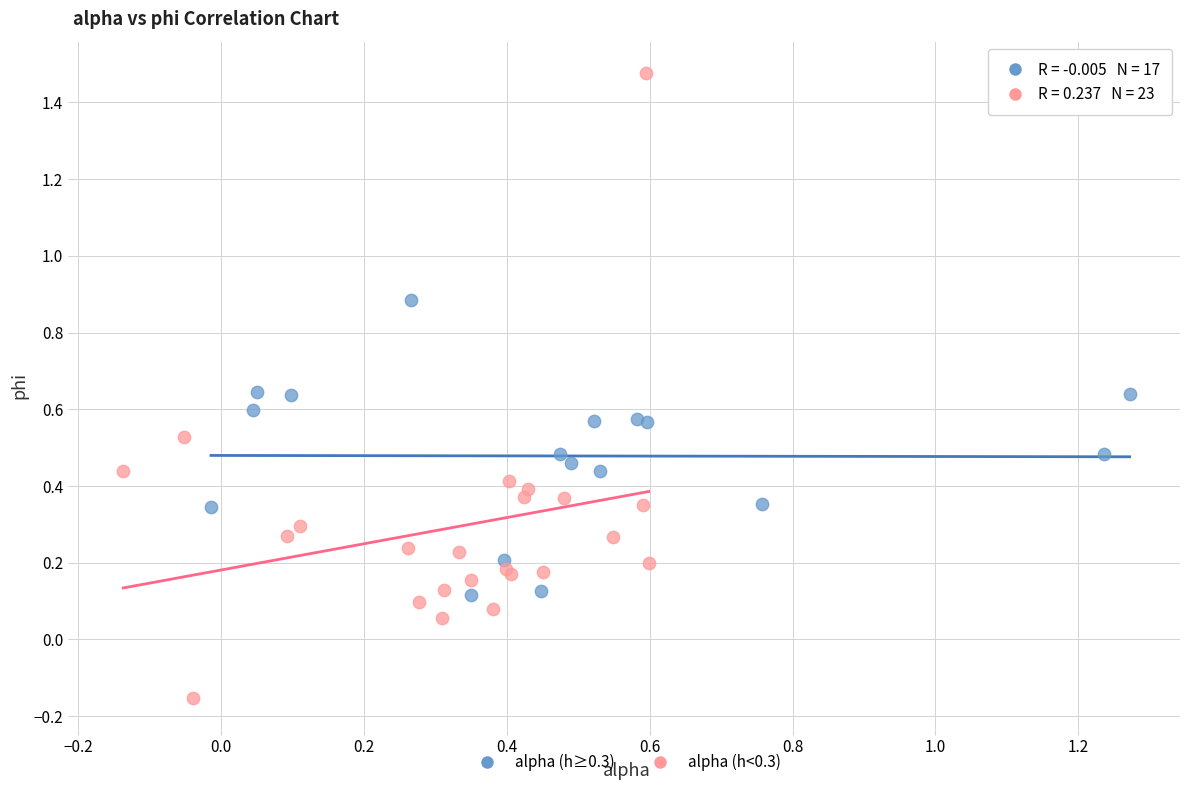

Which series has the largest Y range (max minus min)?

alpha (h<0.3)